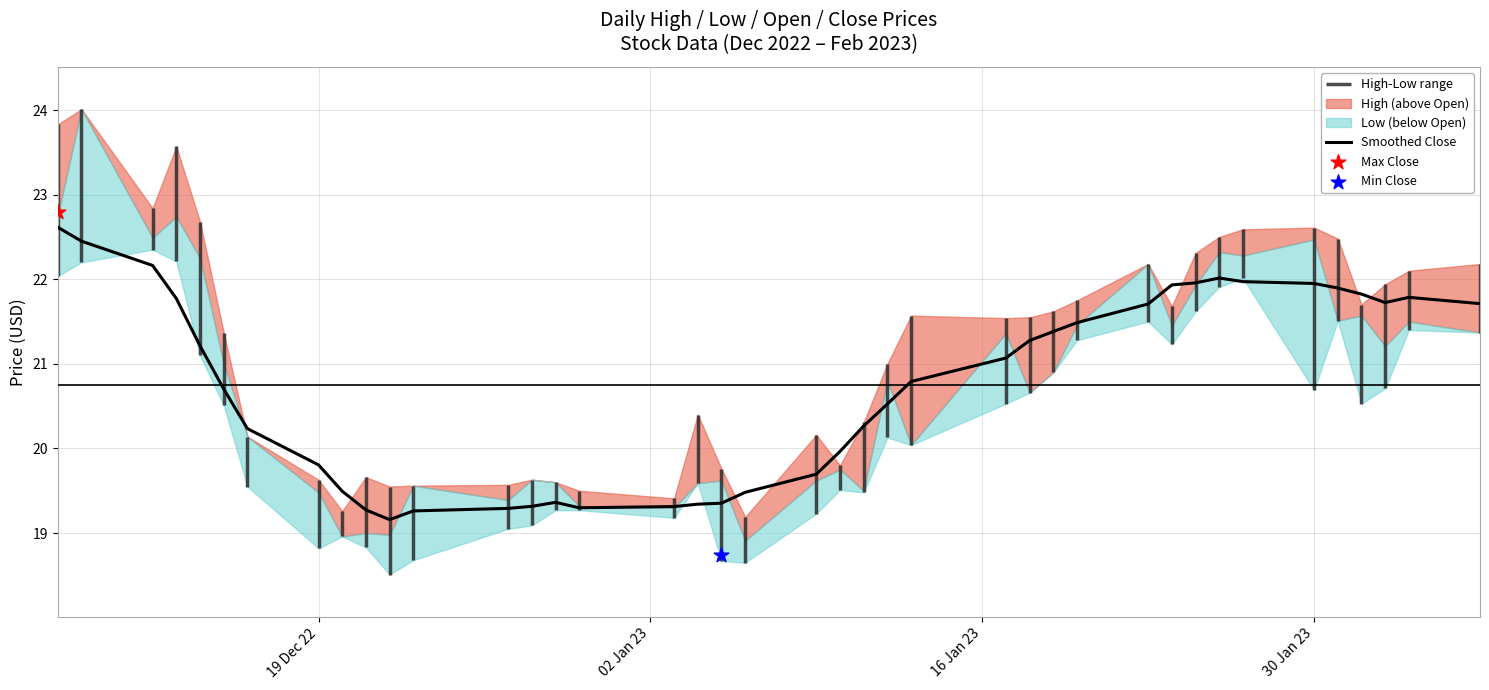

The Smoothed Close series shows 19.8 at 19 Dec 22. True or false?

True